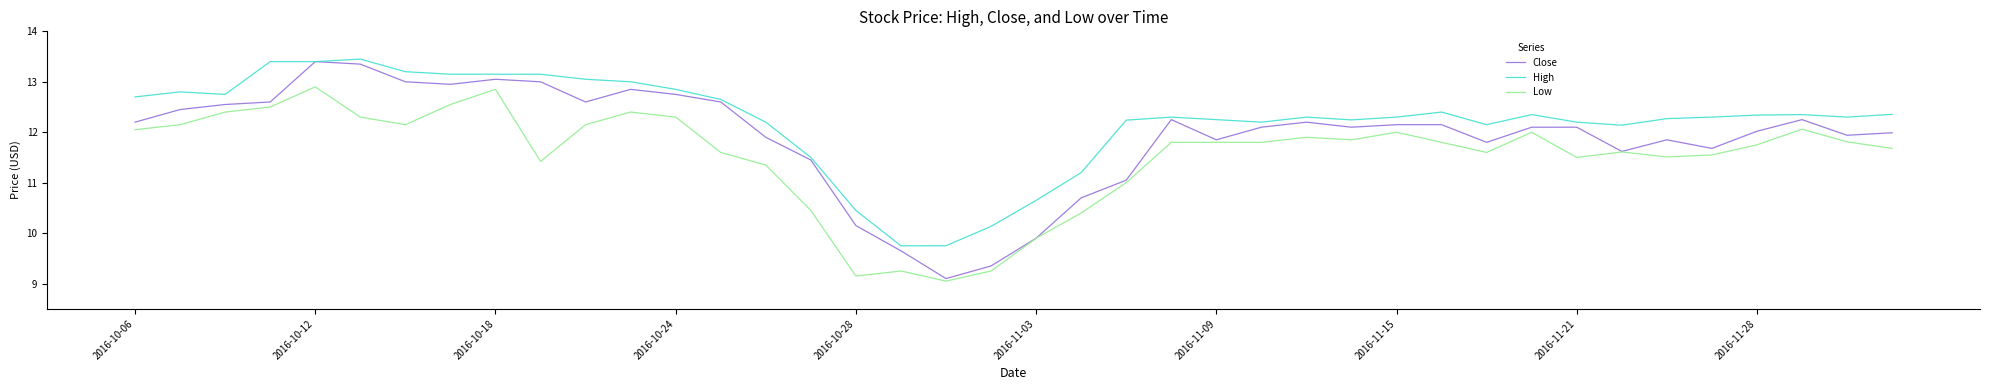

Which series has the largest total across all categories?

High